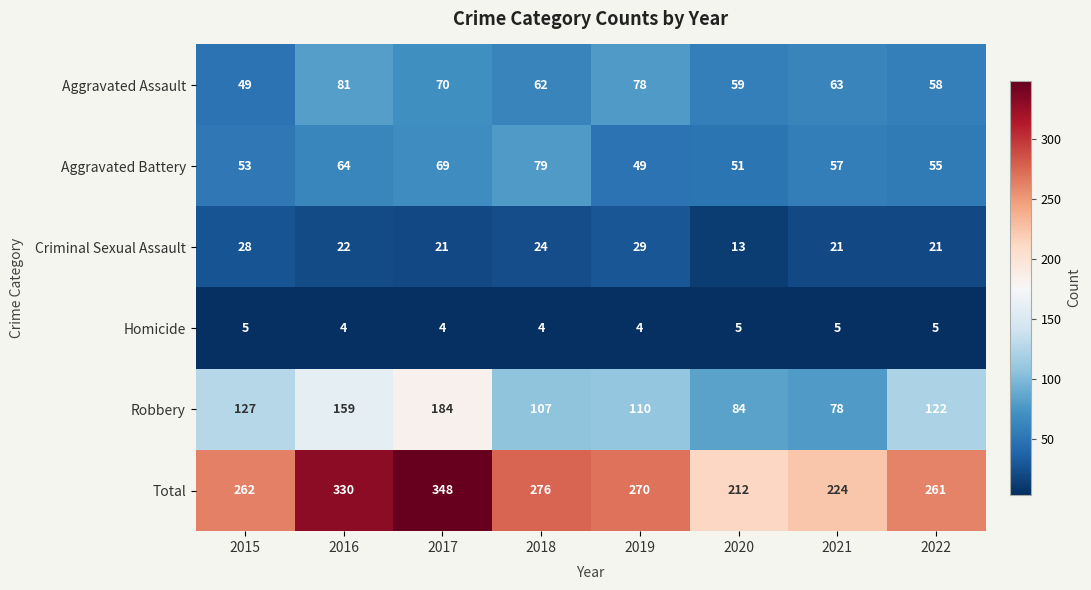

How many series are shown in this chart?

6